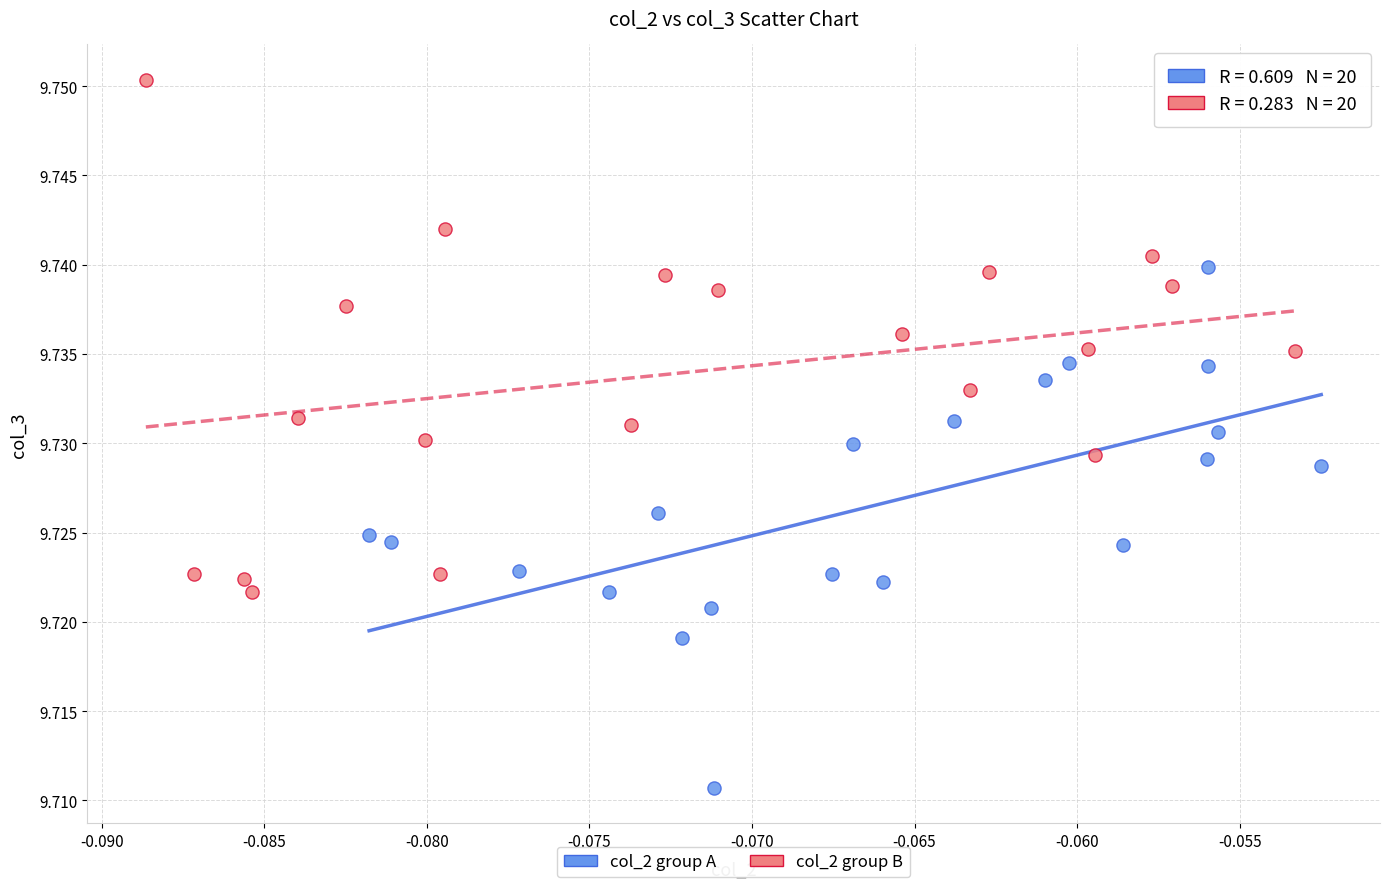

Which series contains the lowest Y value?

col_2 group A